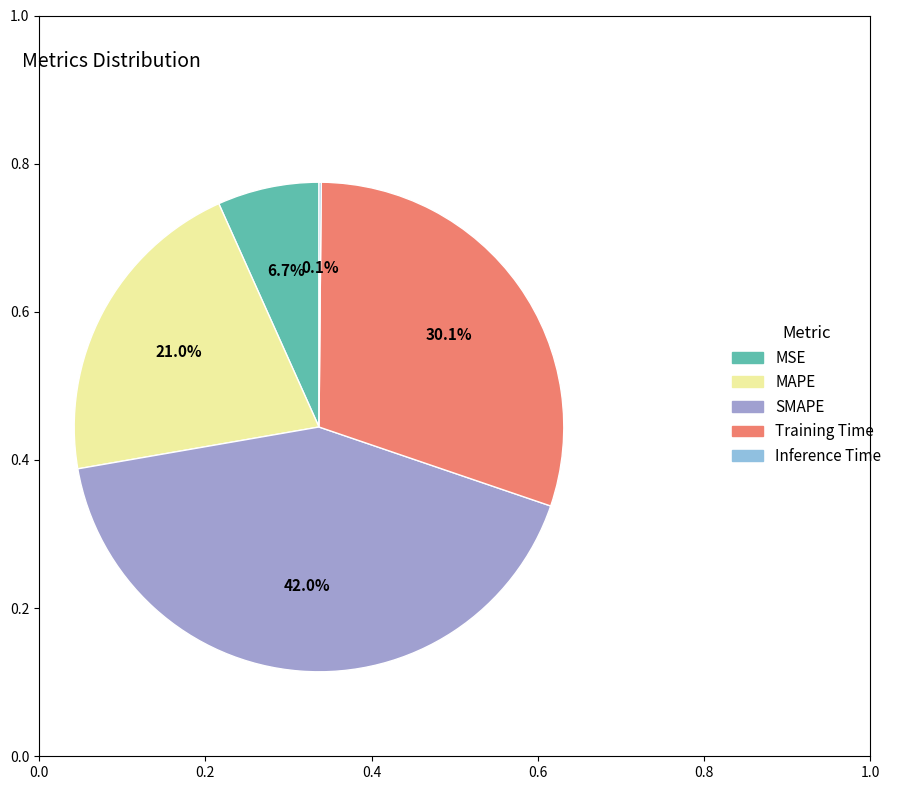

Is it true that MAPE is 21% of the pie?

True